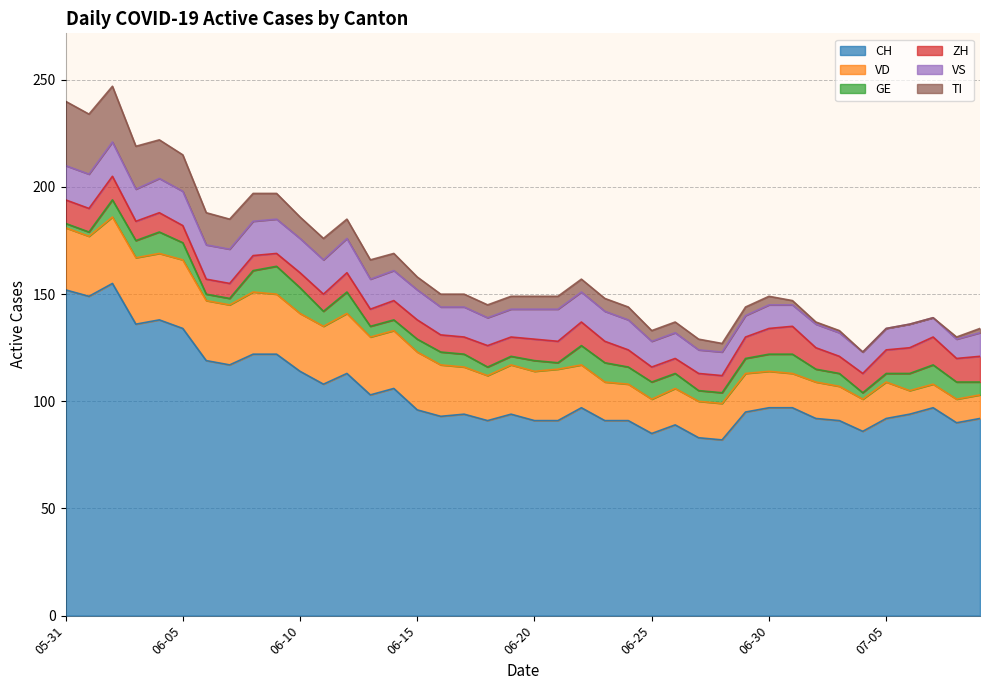

Which category has the lowest value in the VS series?

2020-07-07